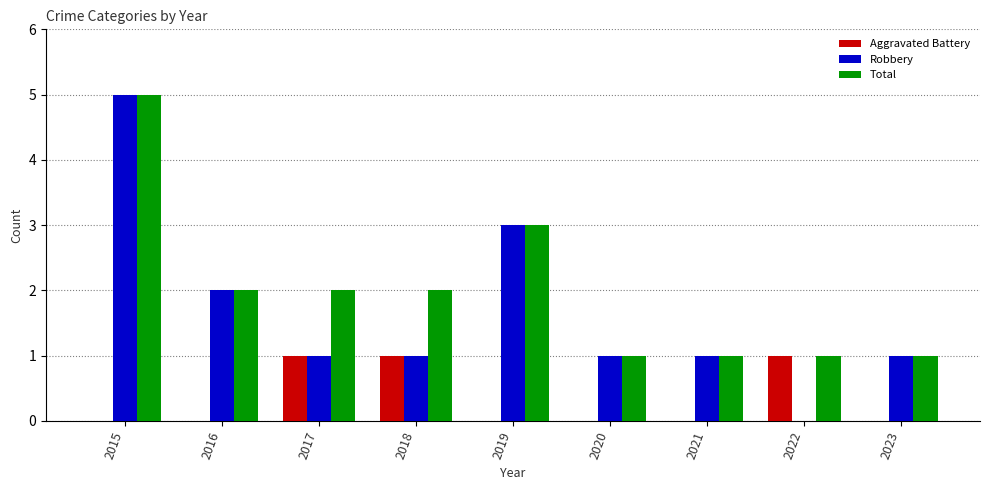

Read the Robbery value at 2023.

1